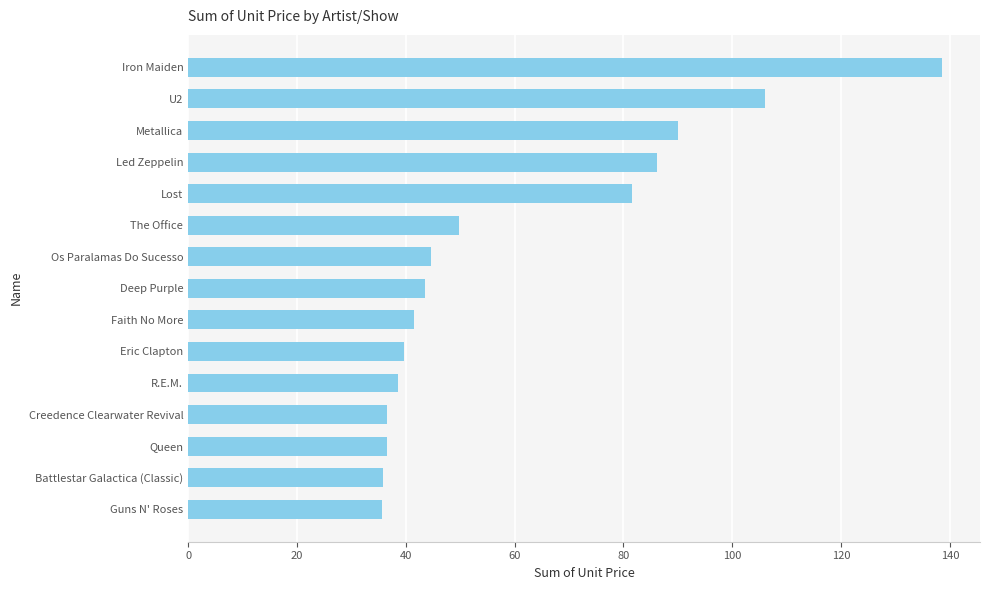

Is it true that the value at Lost is 131.9?

False